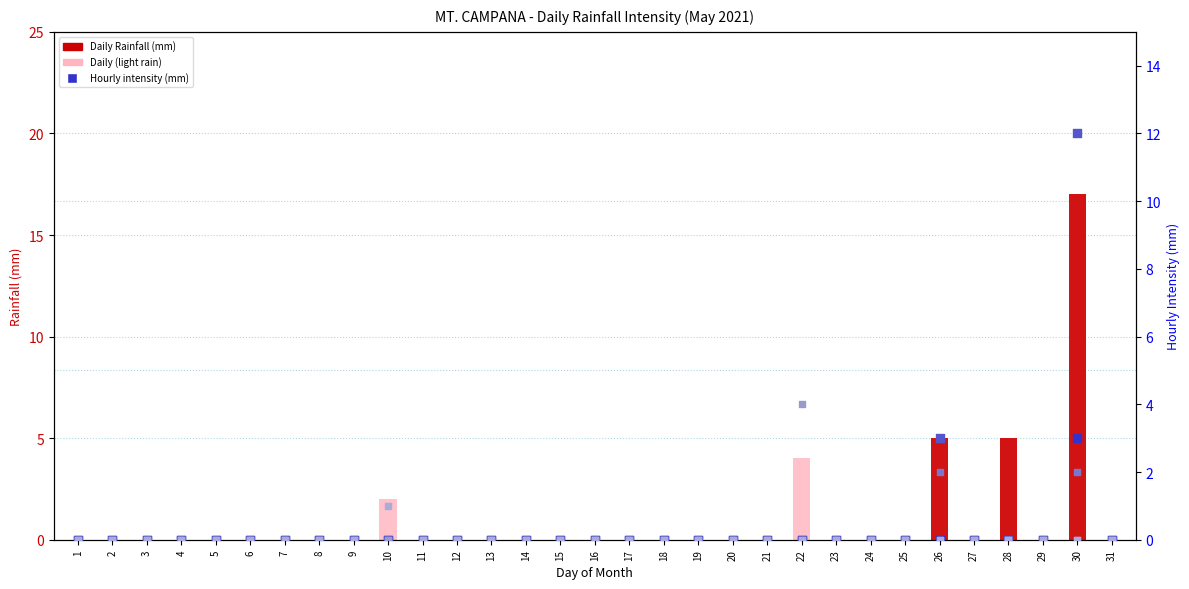

Which series reaches the maximum Y coordinate?

Daily Rainfall